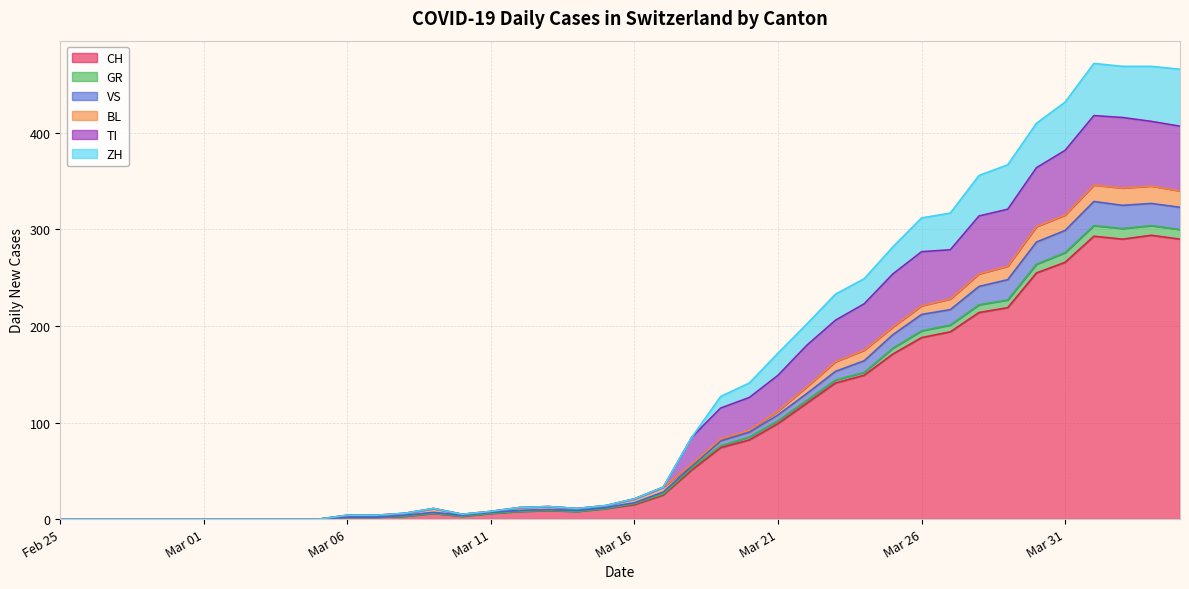

True or false: TI has a value of 129 at Mar 01.

False